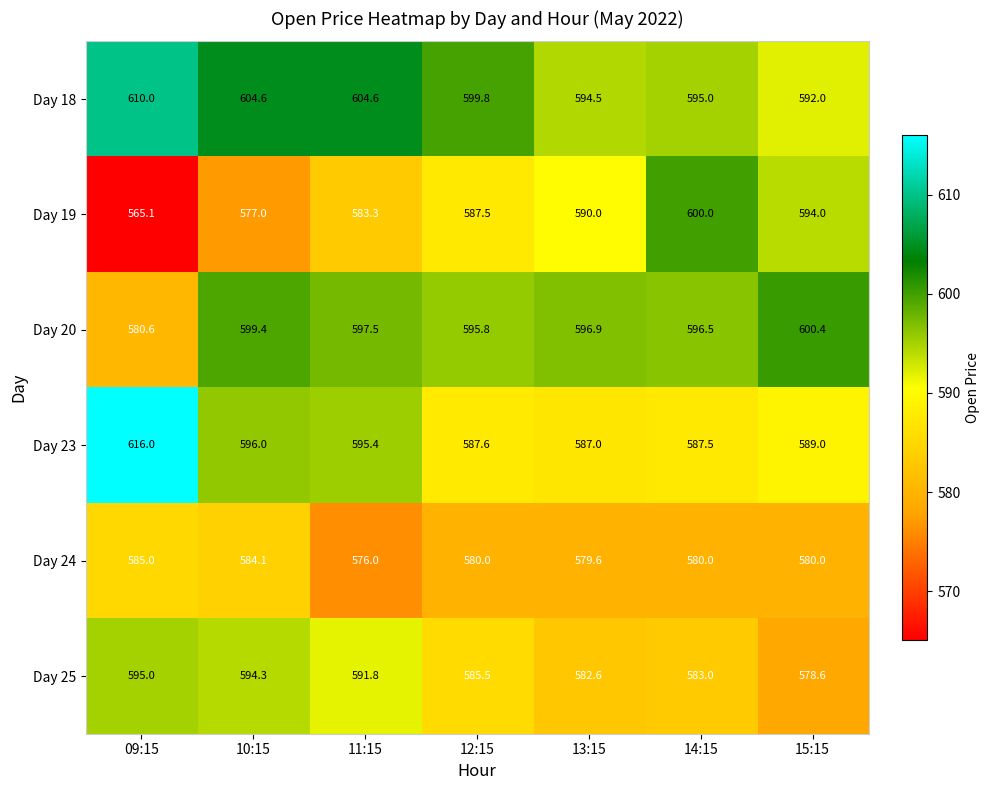

At 09:15, list the series in order from smallest to largest.

Day 19, Day 20, Day 24, Day 25, Day 18, Day 23